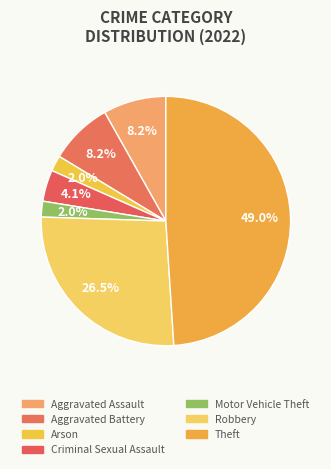

Which slice is the largest?

Theft